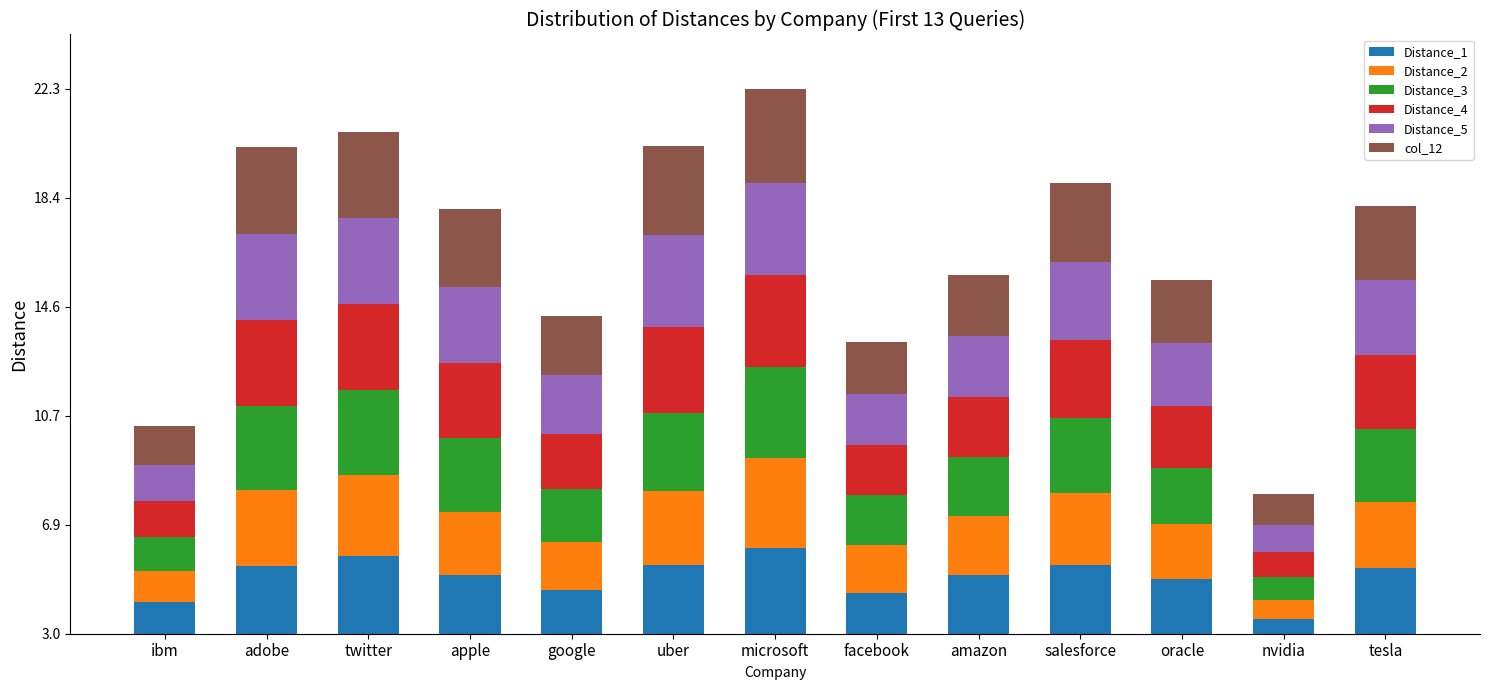

Where does the Distance_3 series first go above 2?

adobe